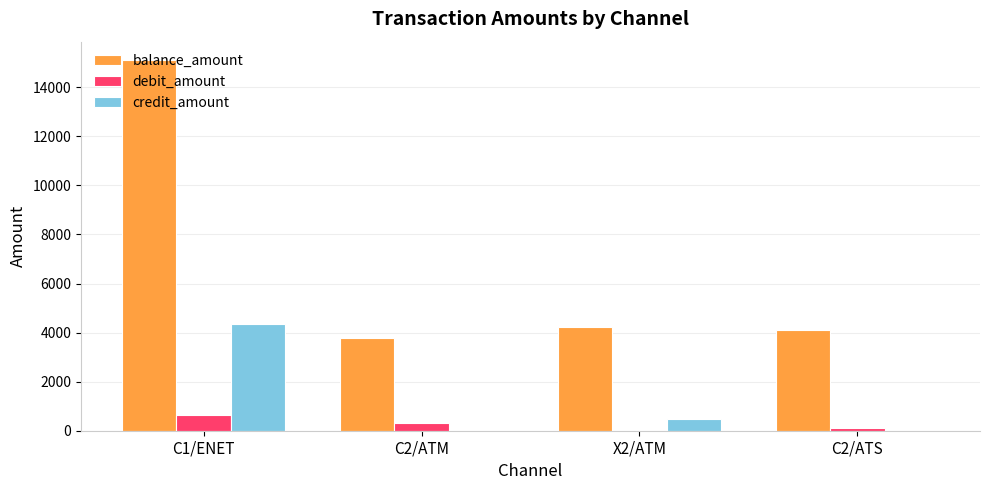

What is the sum of all debit_amount values?

1047.7